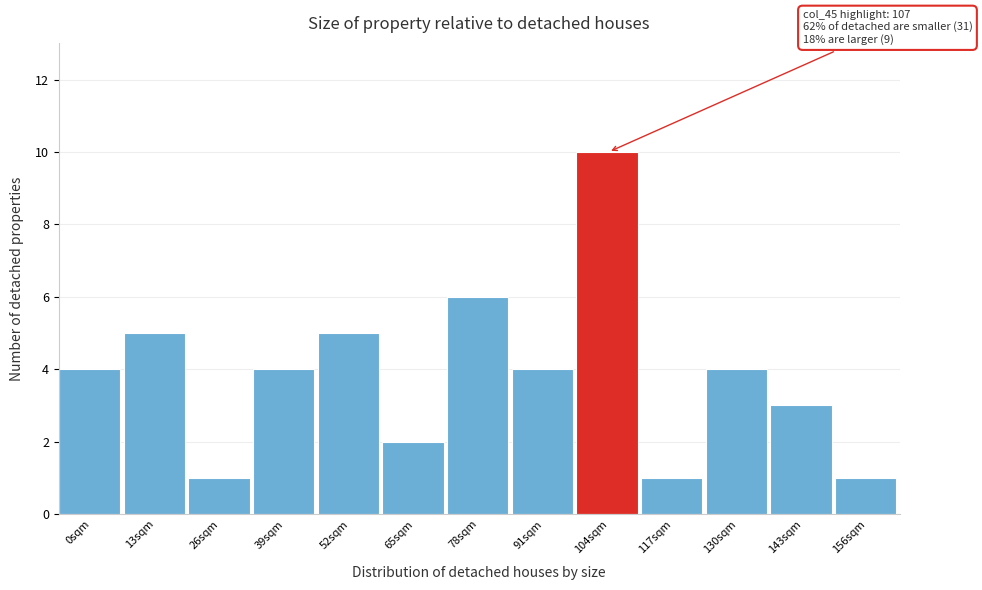

Reading left to right, list all the values displayed in this chart.

0sqm=4	13sqm=5	26sqm=1	39sqm=4	52sqm=5	65sqm=2	78sqm=6	91sqm=4	104sqm=10	117sqm=1	130sqm=4	143sqm=3	156sqm=1